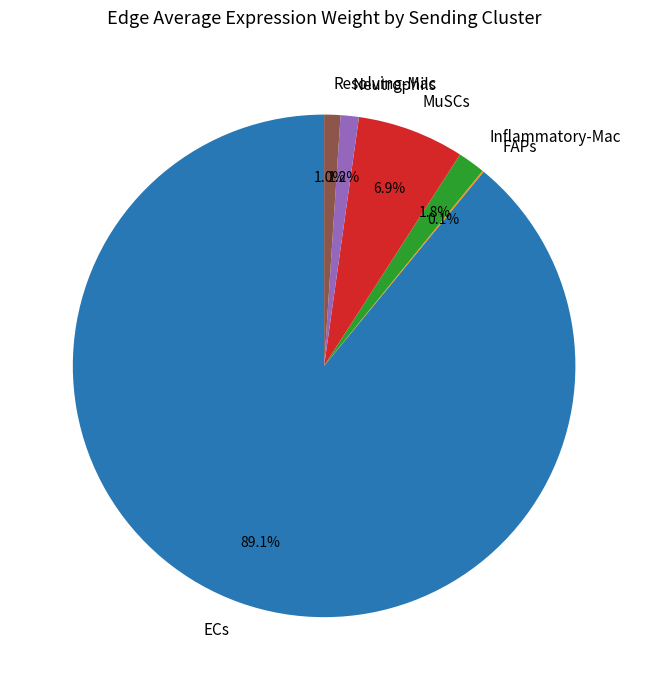

Does ECs represent more than half of the total?

Yes